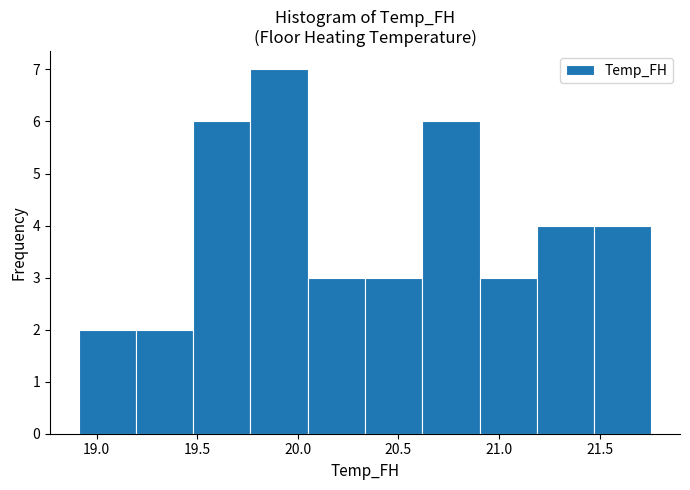

What is the height of the bar covering 18.90 to 19.20 on the x-axis? Neither the bar edges nor the heights are printed on the chart, so give them approximately, as read against the axes.

2